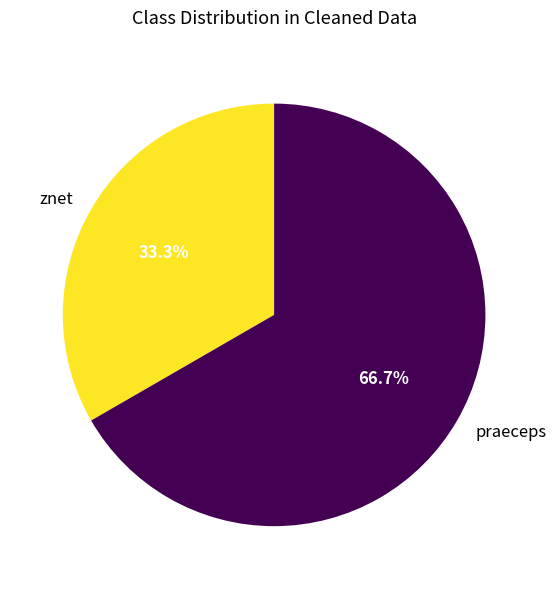

What is the ratio of the value at znet to the value at praeceps?

0.5